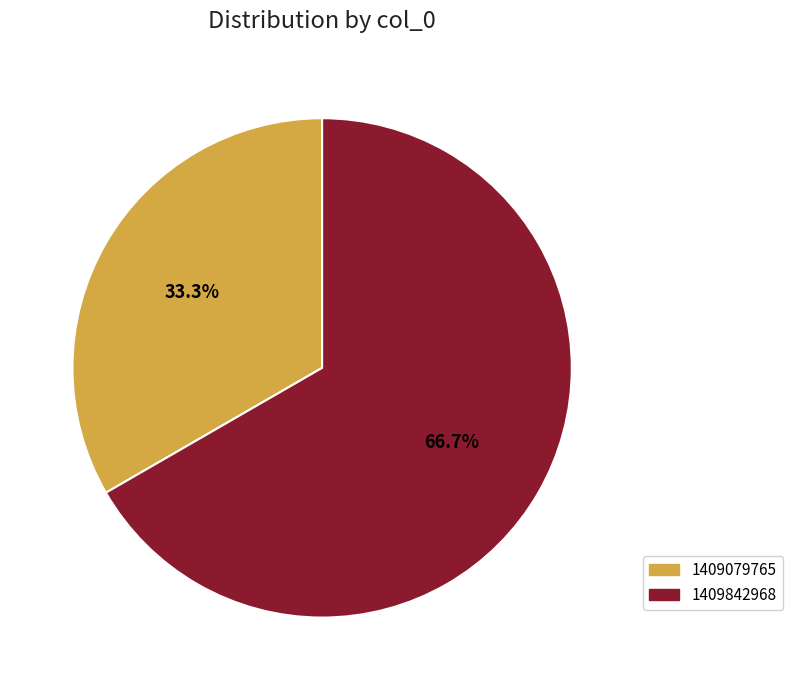

Does any single category account for the majority?

Yes